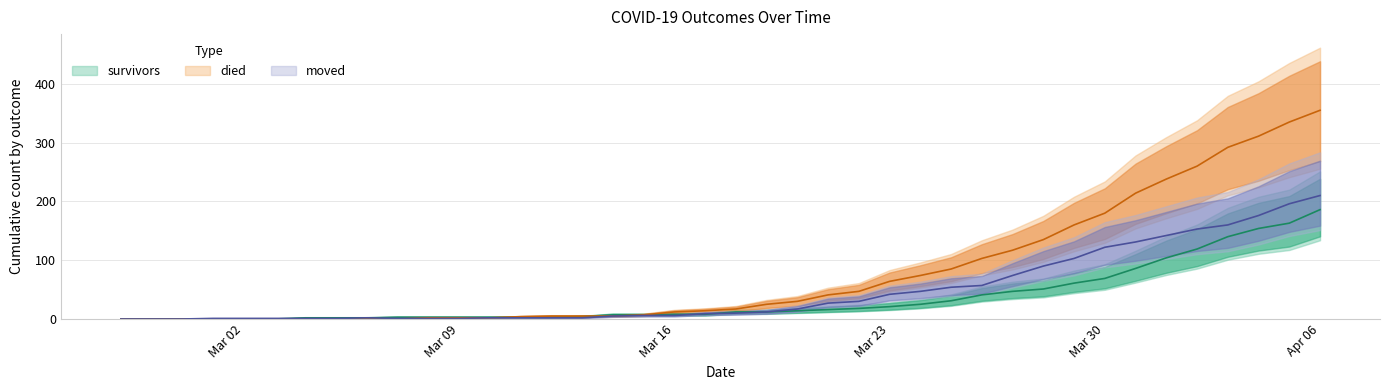

At which category is the sum across all series the highest?

Apr 06